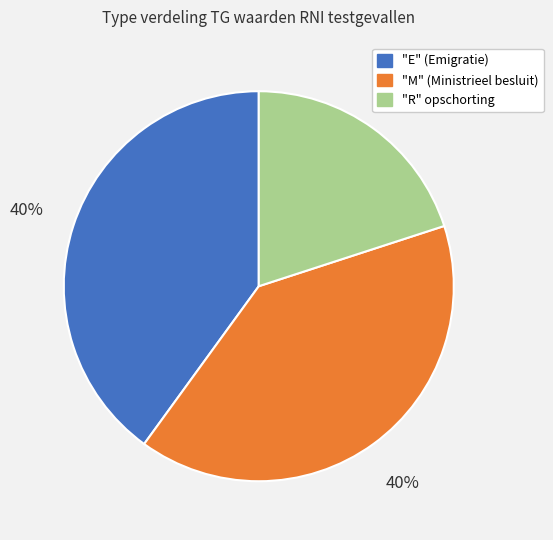

Count the number of slices in the pie.

3